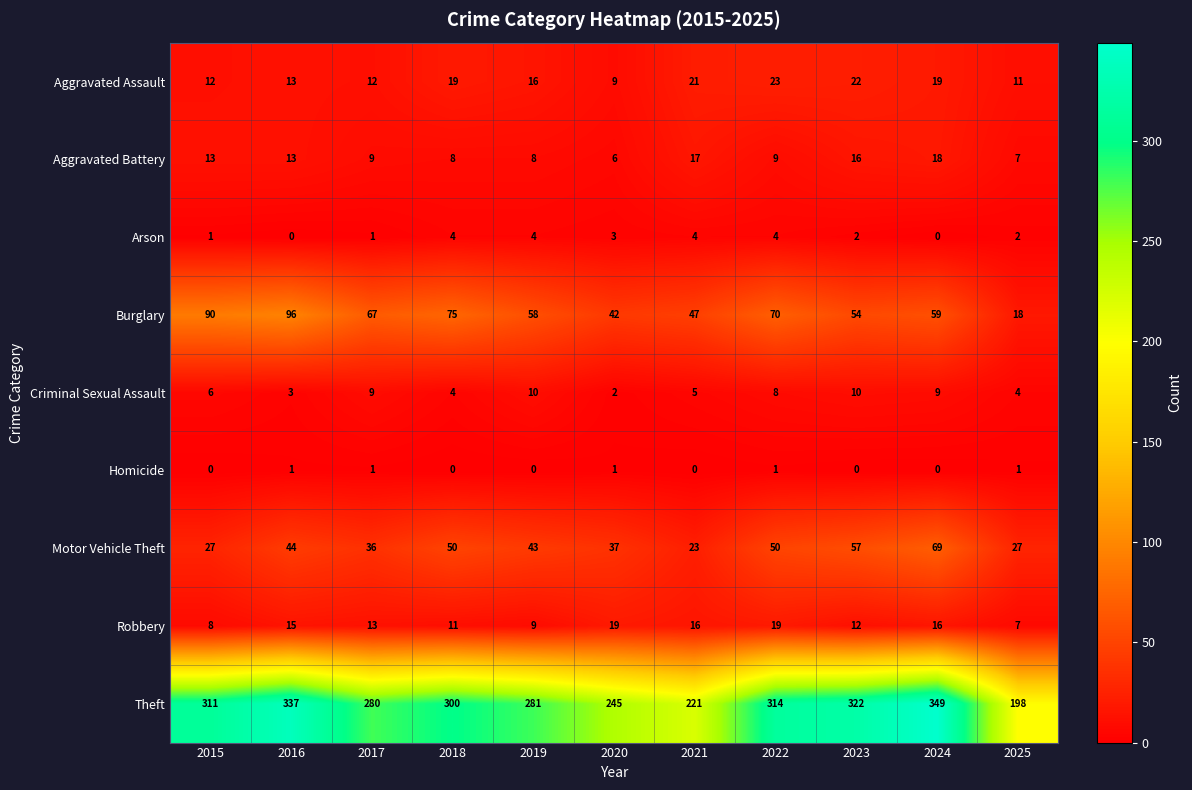

What is the sum of the Theft values at 2017 and 2023?

602